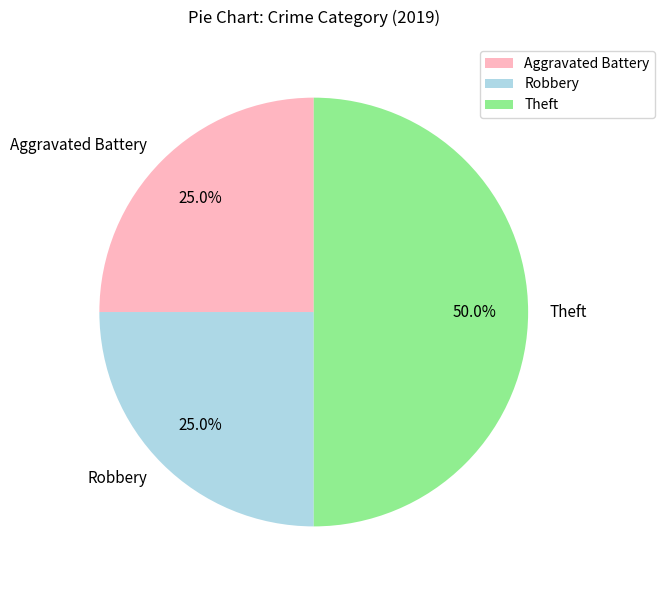

Is Aggravated Battery the majority of the pie?

No